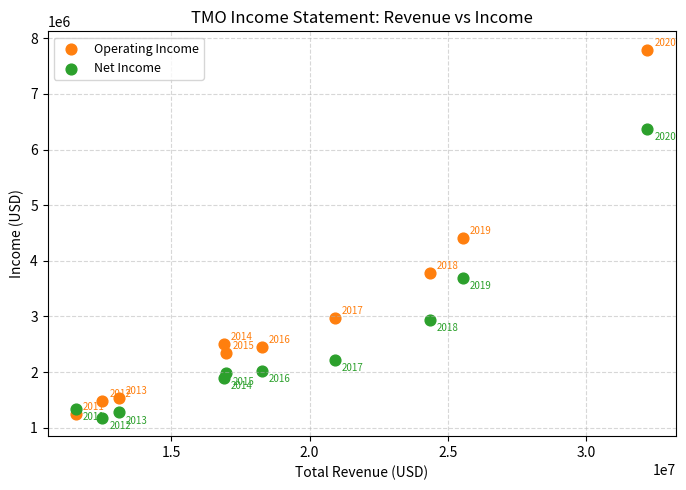

What are all the series names shown in the legend?

Operating Income, Net Income